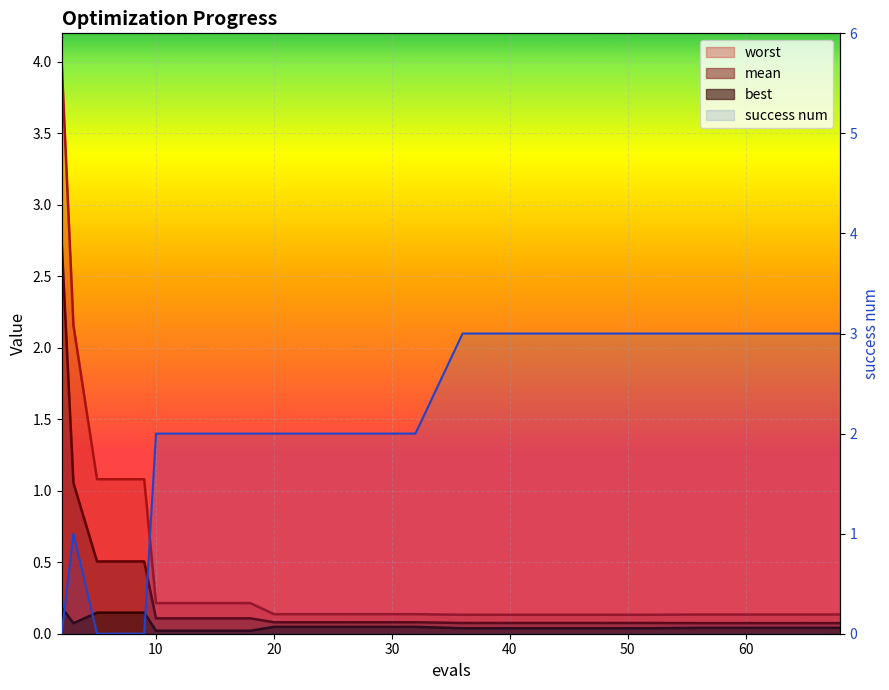

Where is mean nearest to the value 1?

3